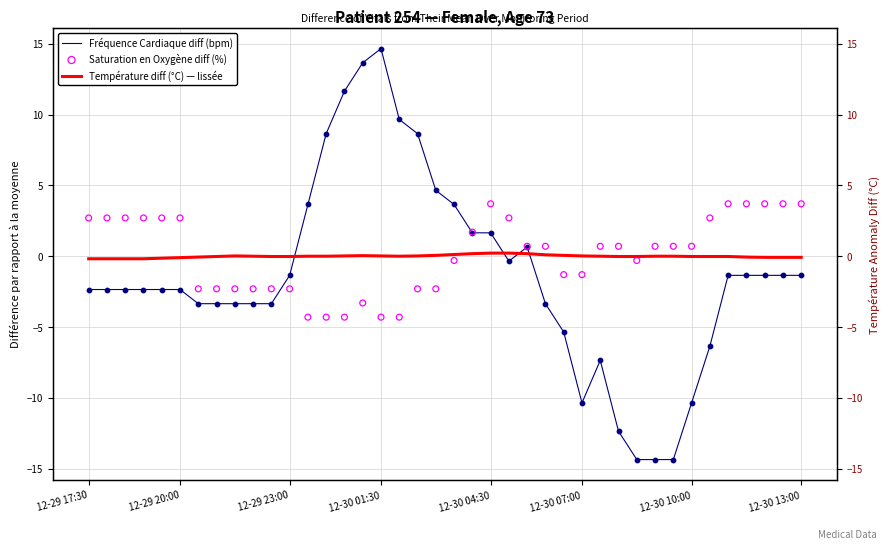

Which series has the widest spread of Y values?

Fréquence Cardiaque diff (bpm)